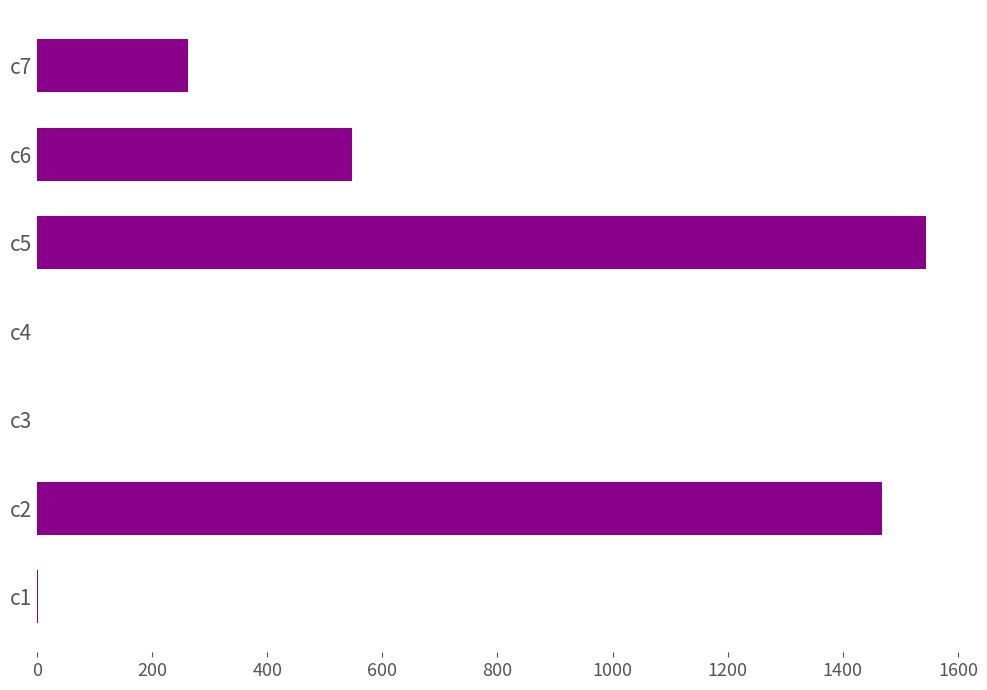

Where is the data nearest to the value 772?

c6